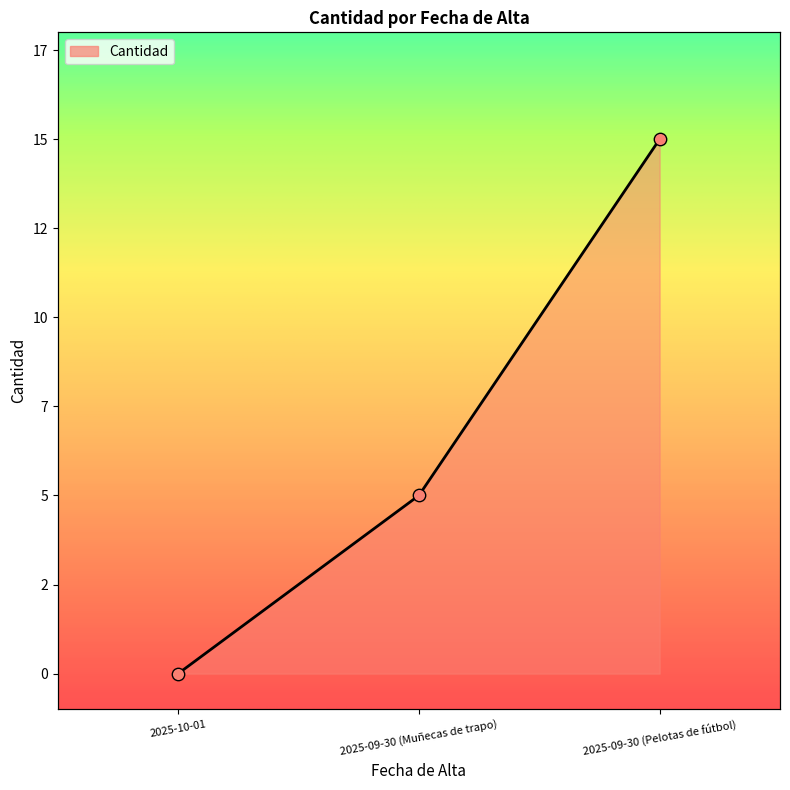

Which has a higher value, 2025-10-01 or 2025-09-30 (Muñecas de trapo)?

2025-09-30 (Muñecas de trapo)